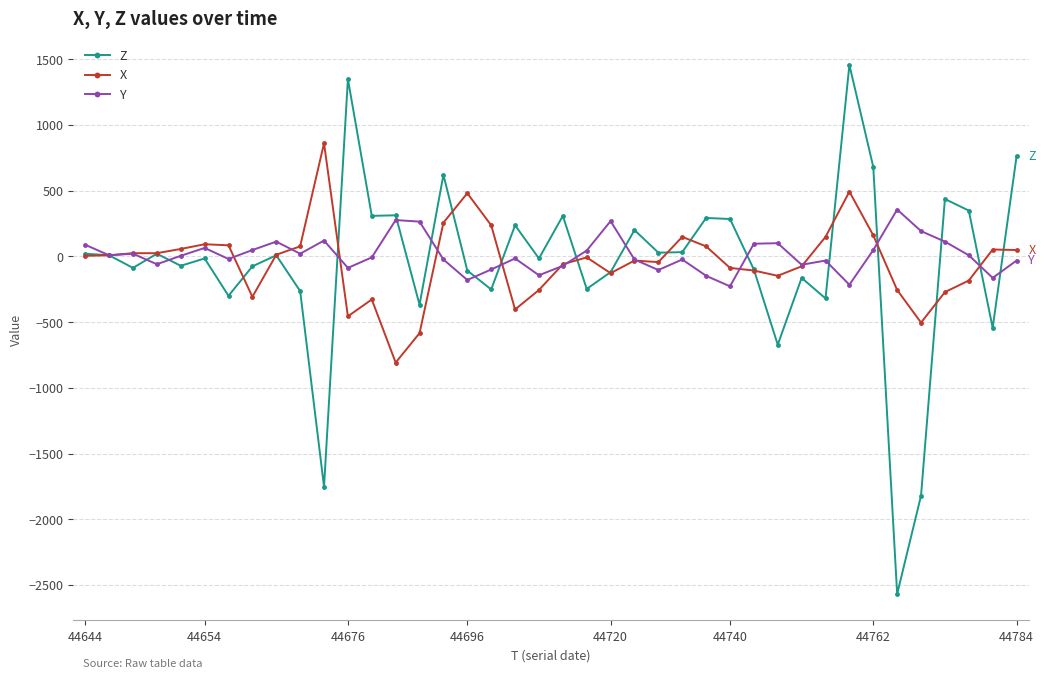

List the series in order of their peak value, highest first.

Z, X, Y